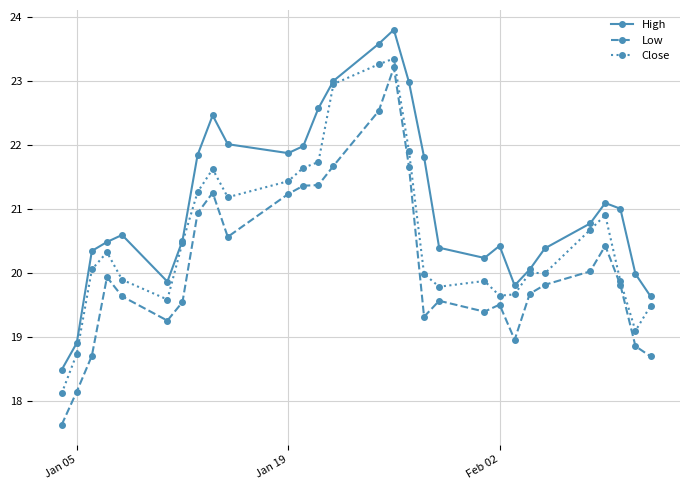

True or false: High and Low cross at least once.

False